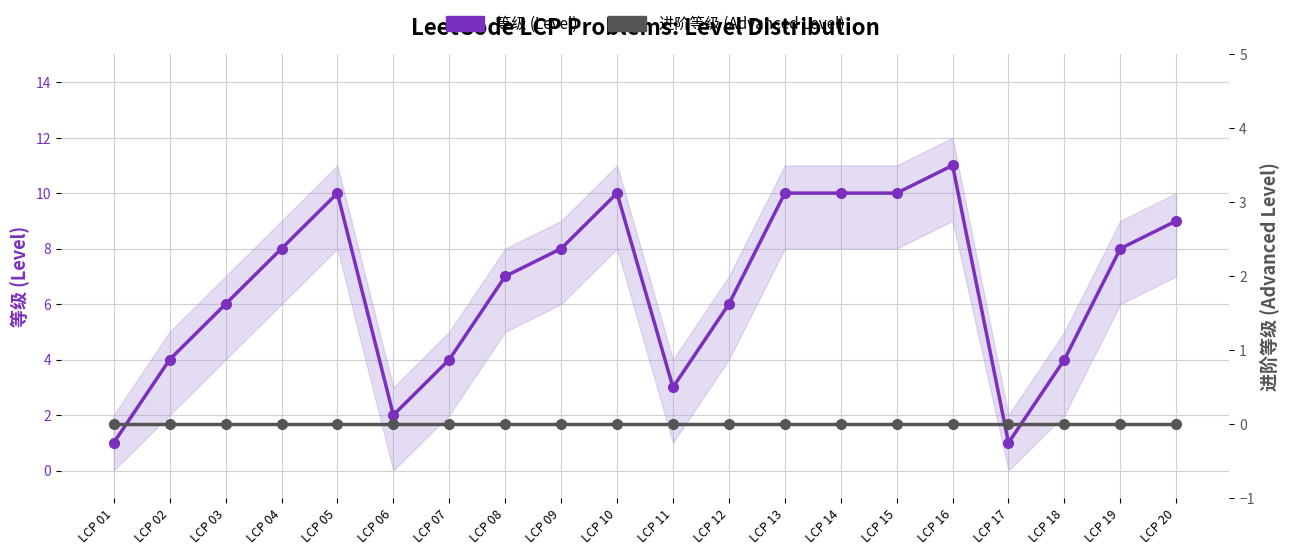

Is it true that 进阶等级 (Advanced Level) equals 0 at LCP 18?

True